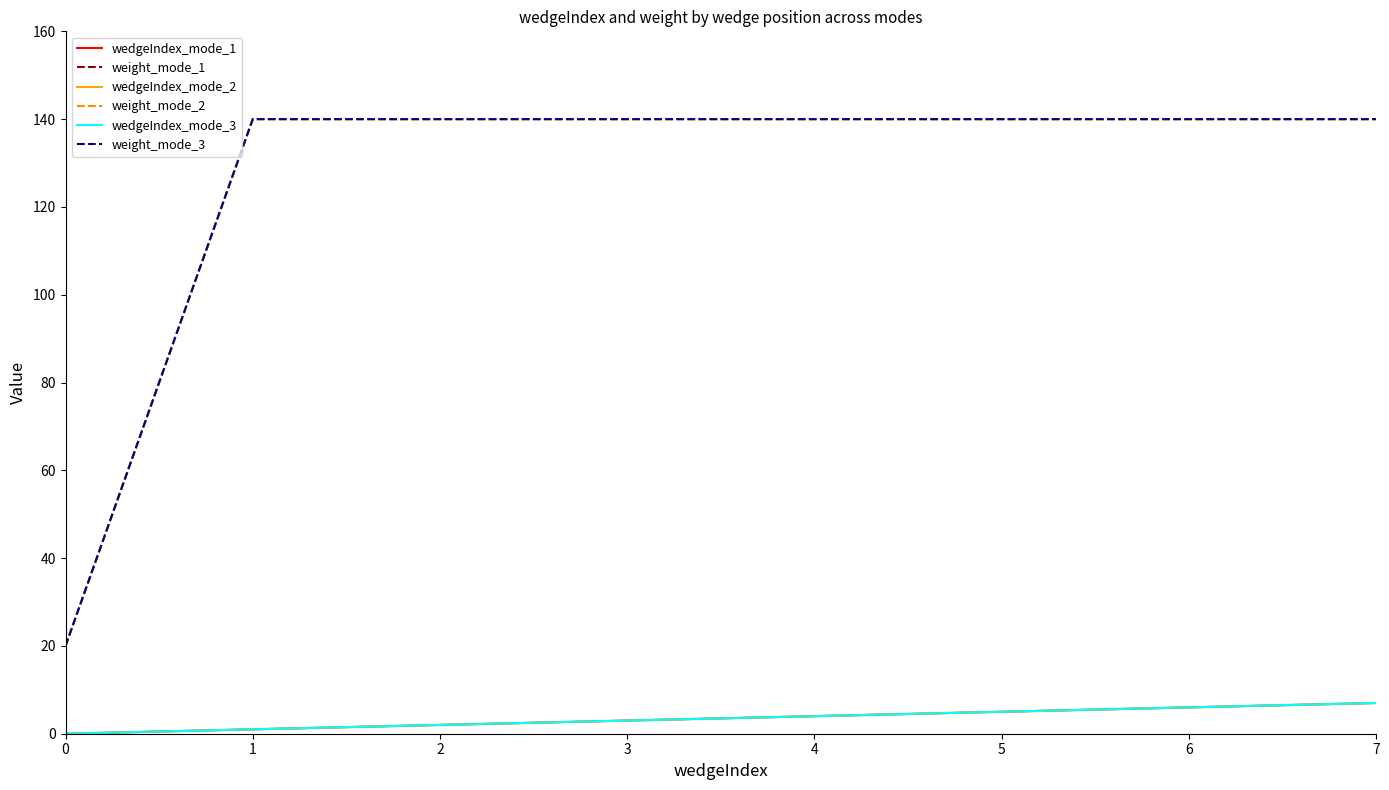

True or false: weight_mode_3 has a value of 225 at 2.

False